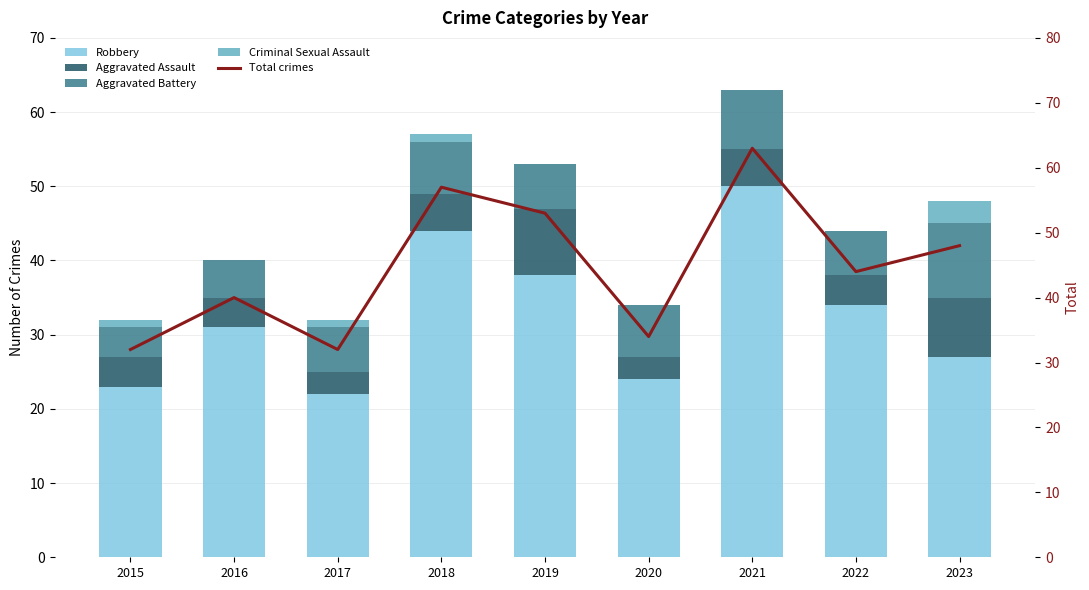

What is the difference between the Criminal Sexual Assault values at 2017 and 2016?

1